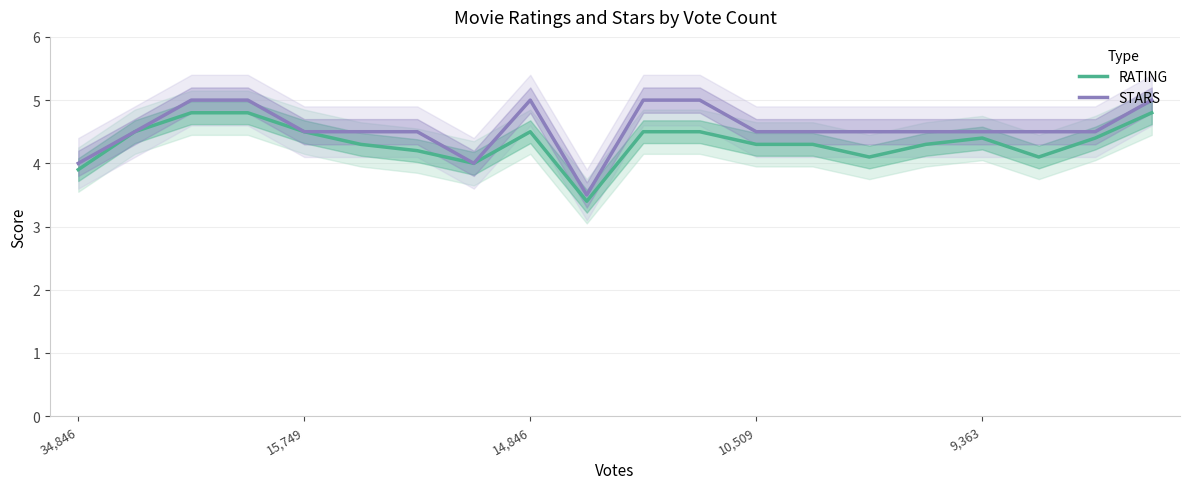

The STARS series shows 7.4 at 15,749. True or false?

False